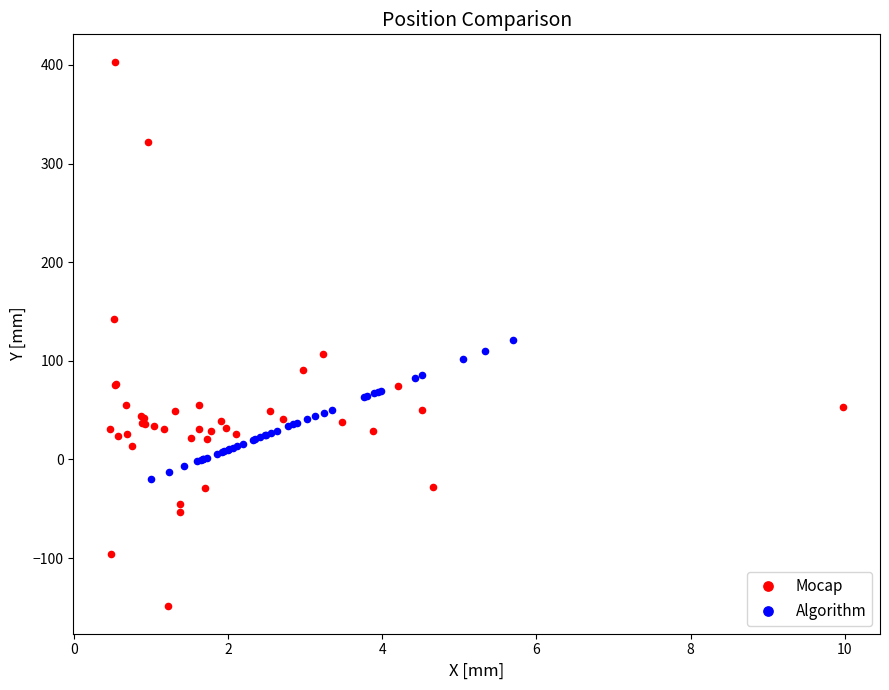

Which series has the largest Y range (max minus min)?

Mocap